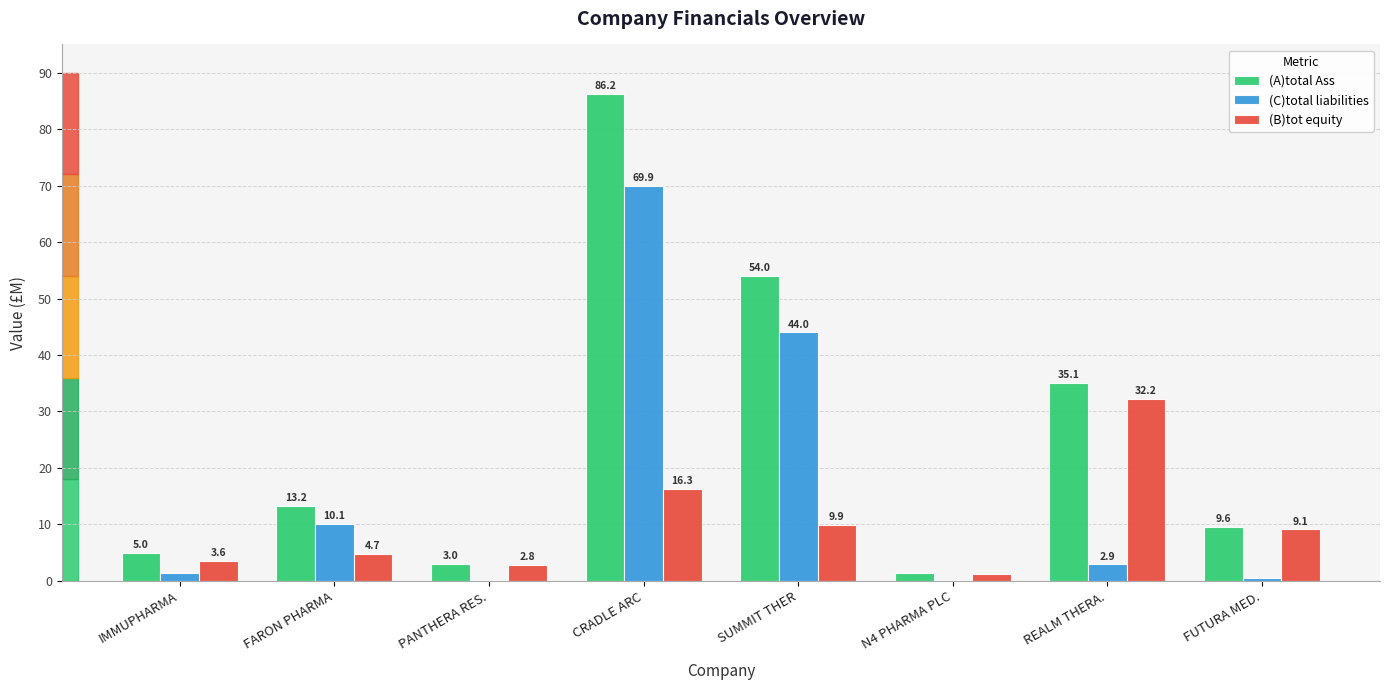

At which category is the sum across all series the highest?

CRADLE ARC